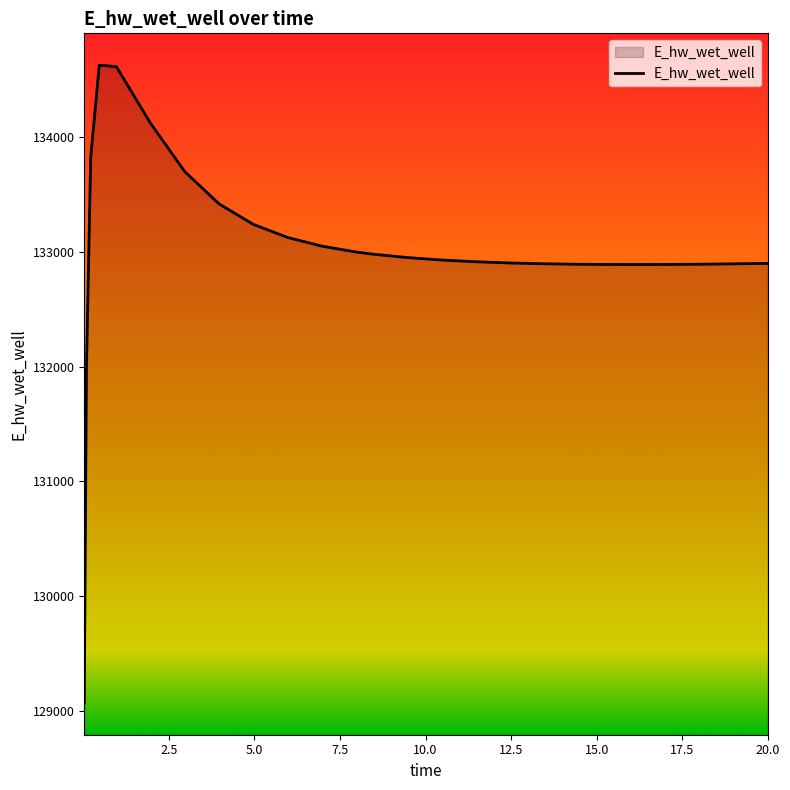

What is the difference between the maximum and minimum values?

5558.0